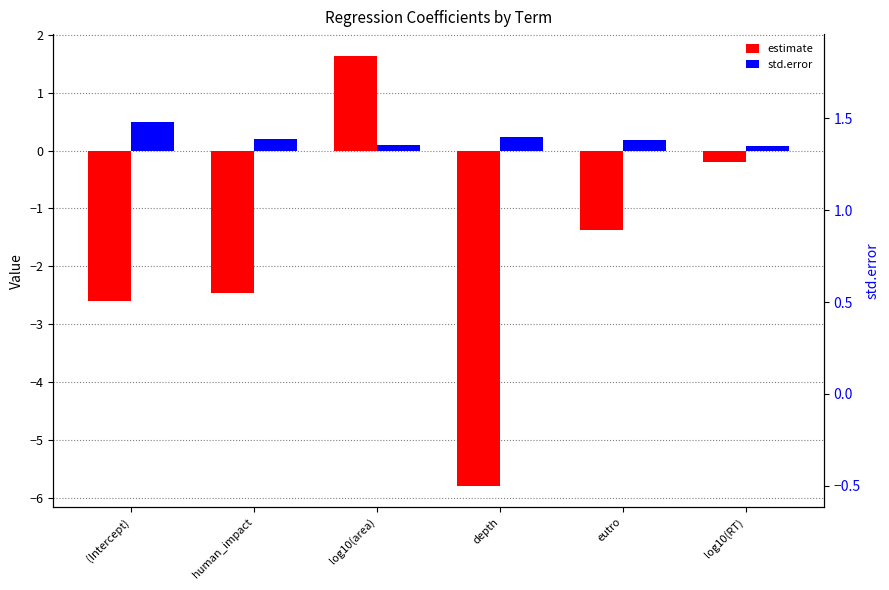

What is the sum of the estimate values at (Intercept) and log10(RT)?

-2.8